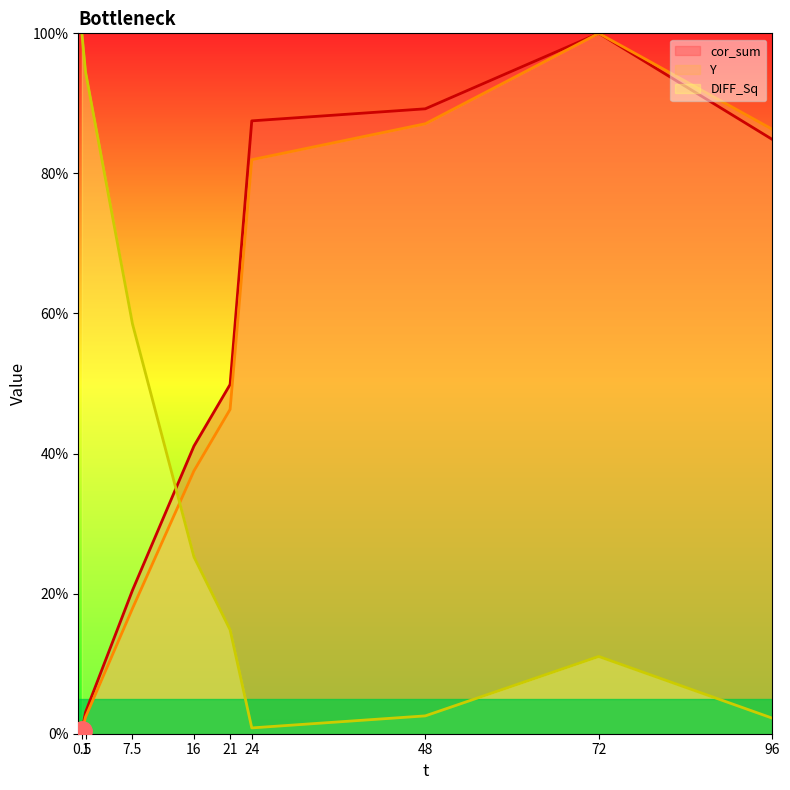

Which has a higher value, 16 or 48?

48